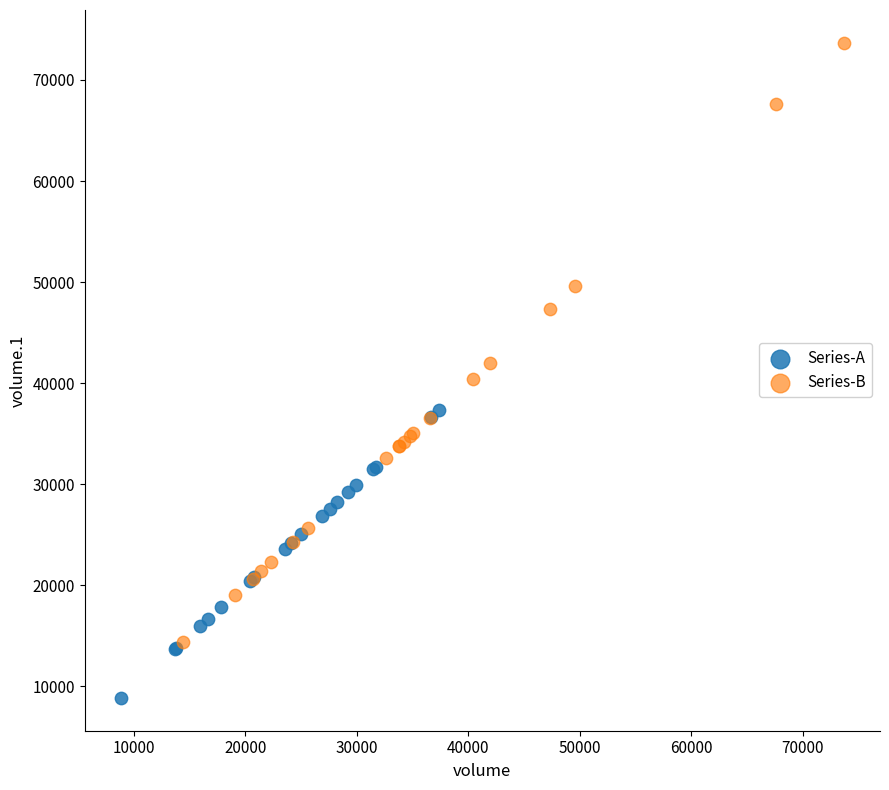

Which series contains the highest Y value?

Series-B